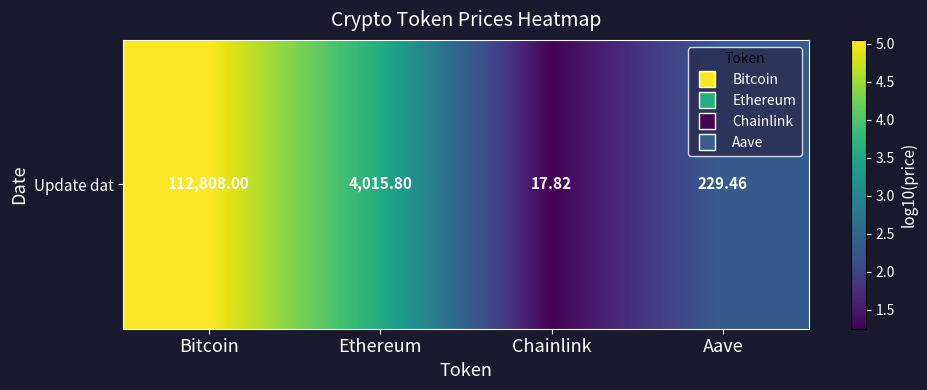

The value at Chainlink is 2.2. True or false?

False